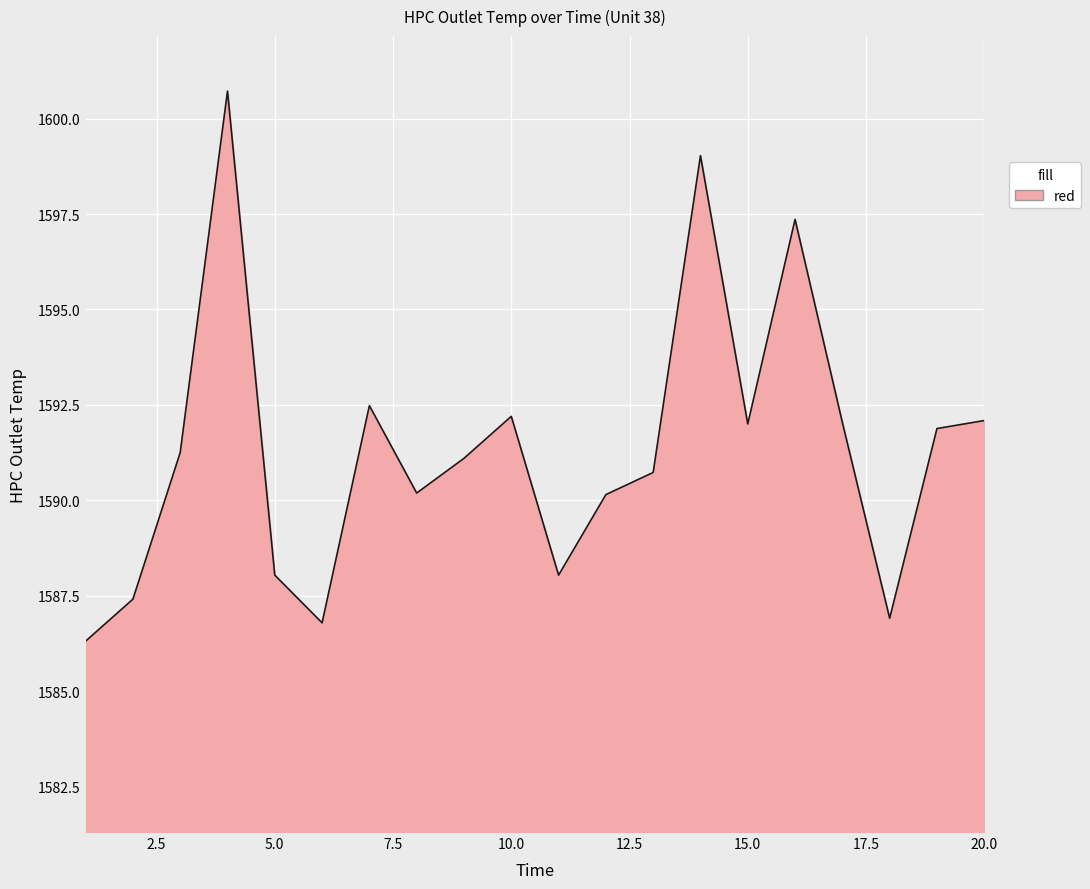

What is the difference between the maximum and minimum values?

14.4